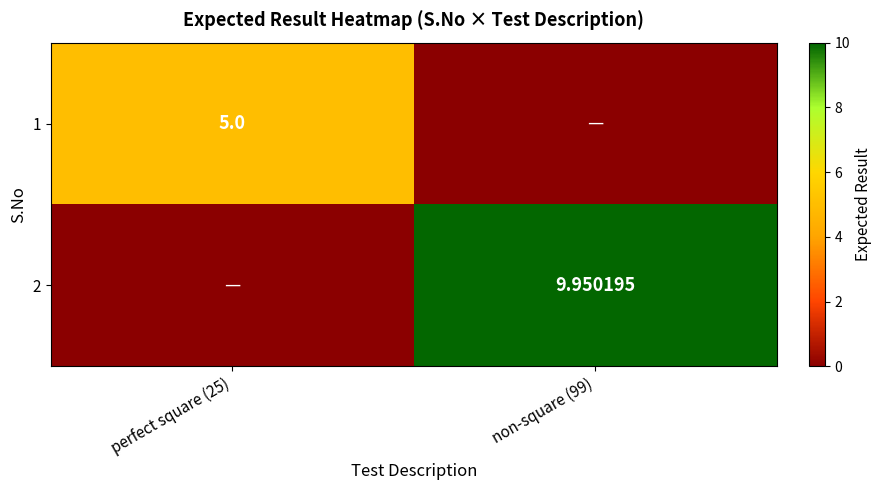

List the series in order of their overall mean, highest first.

2, 1